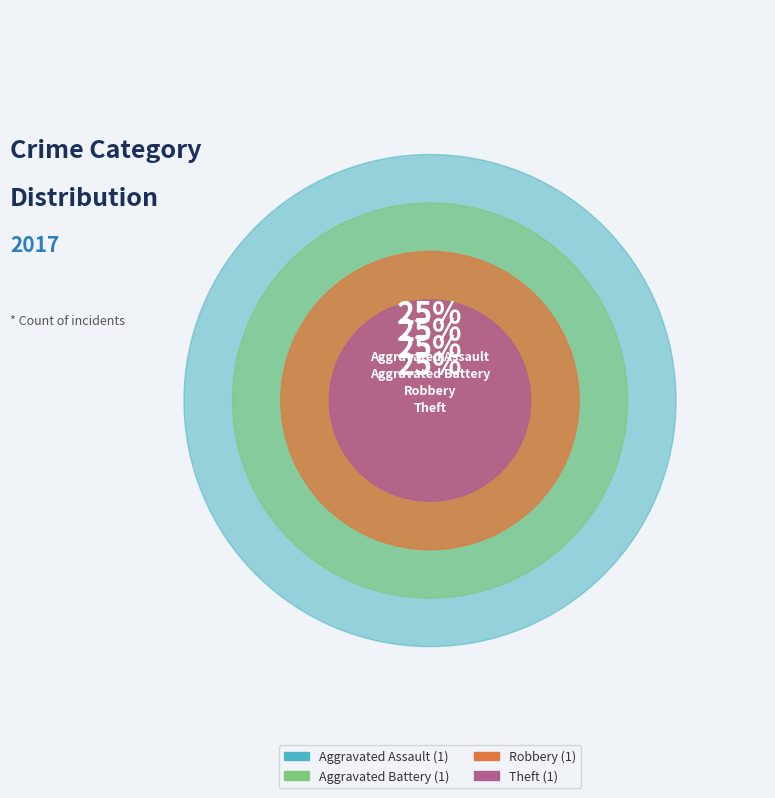

What percentage is NOT represented by Aggravated Assault?

75.0%